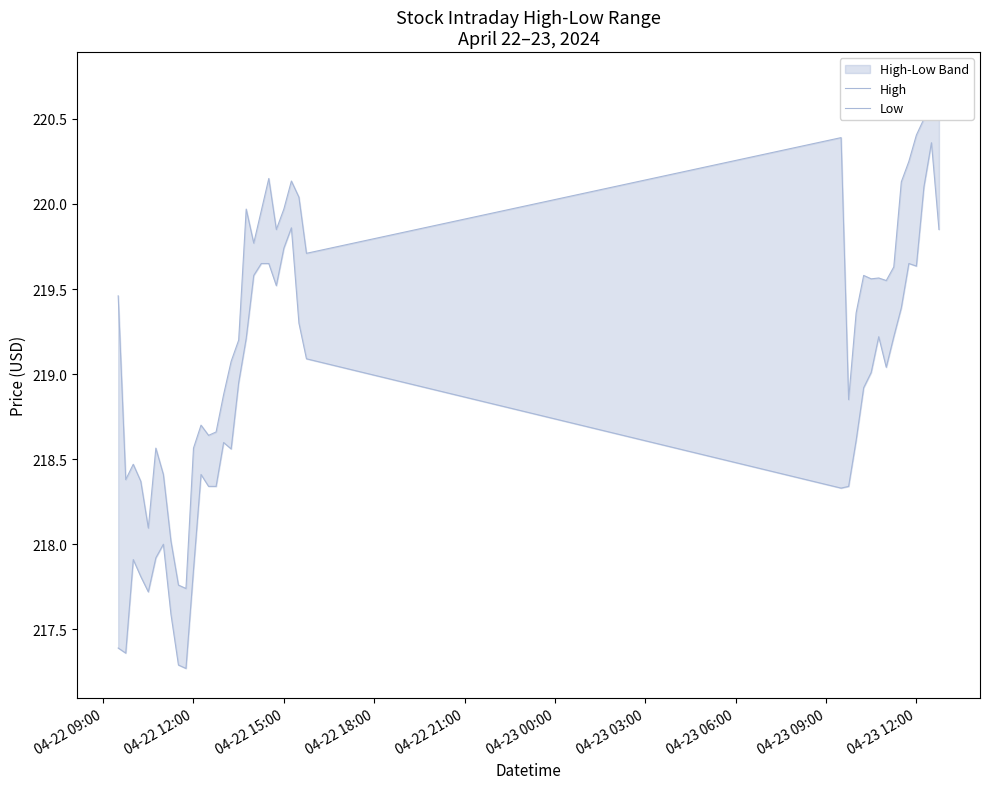

True or false: High and Low intersect in this chart.

False